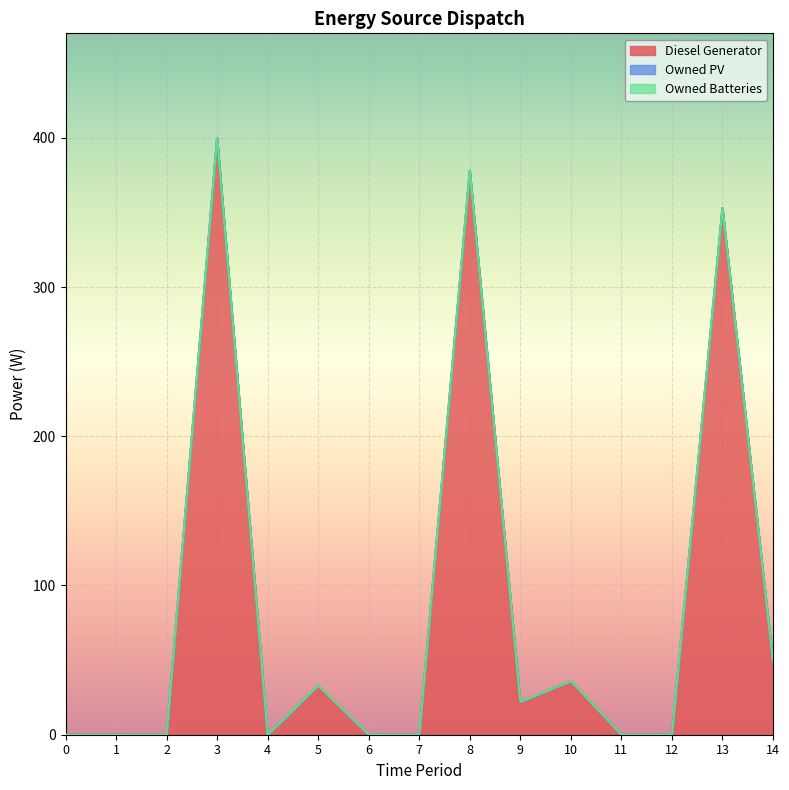

True or false: Diesel Generator and Owned PV intersect in this chart.

False